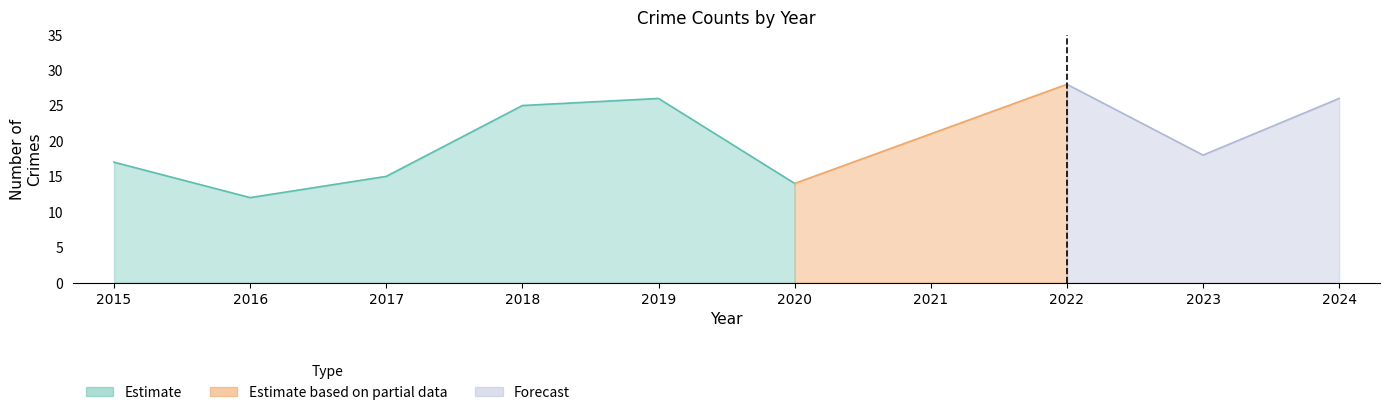

How many lines are shown in the chart?

3